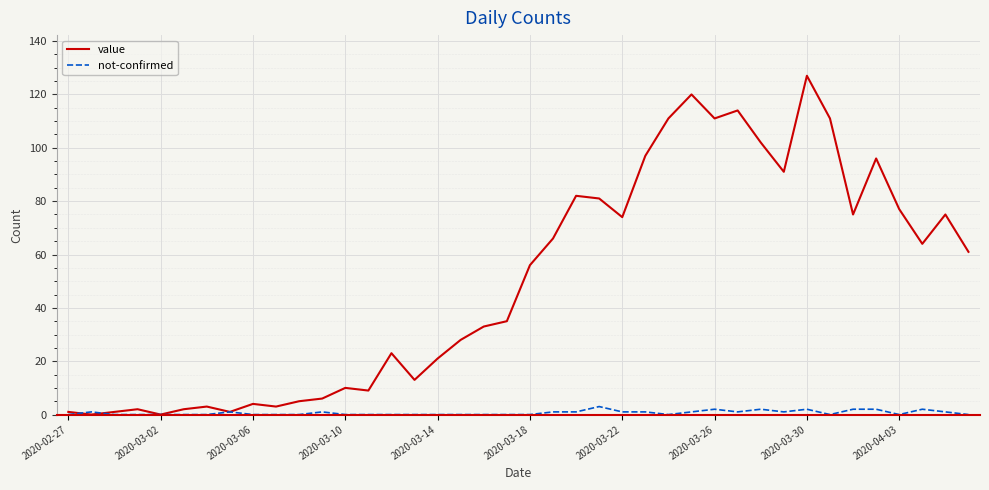

What is the difference between the maximum and minimum values in the value series?

127